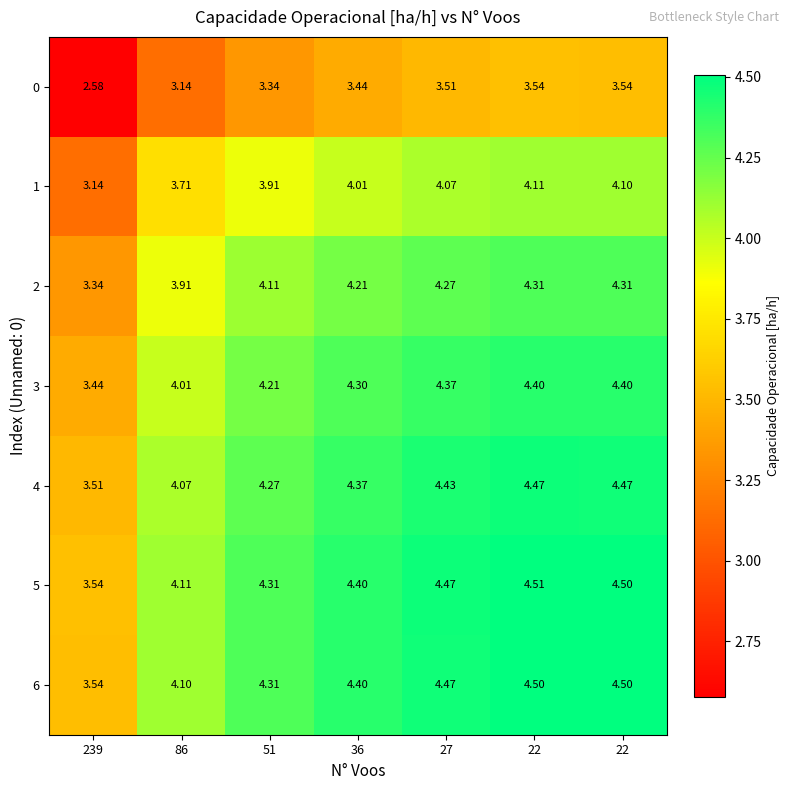

Count the number of categories in the chart.

7